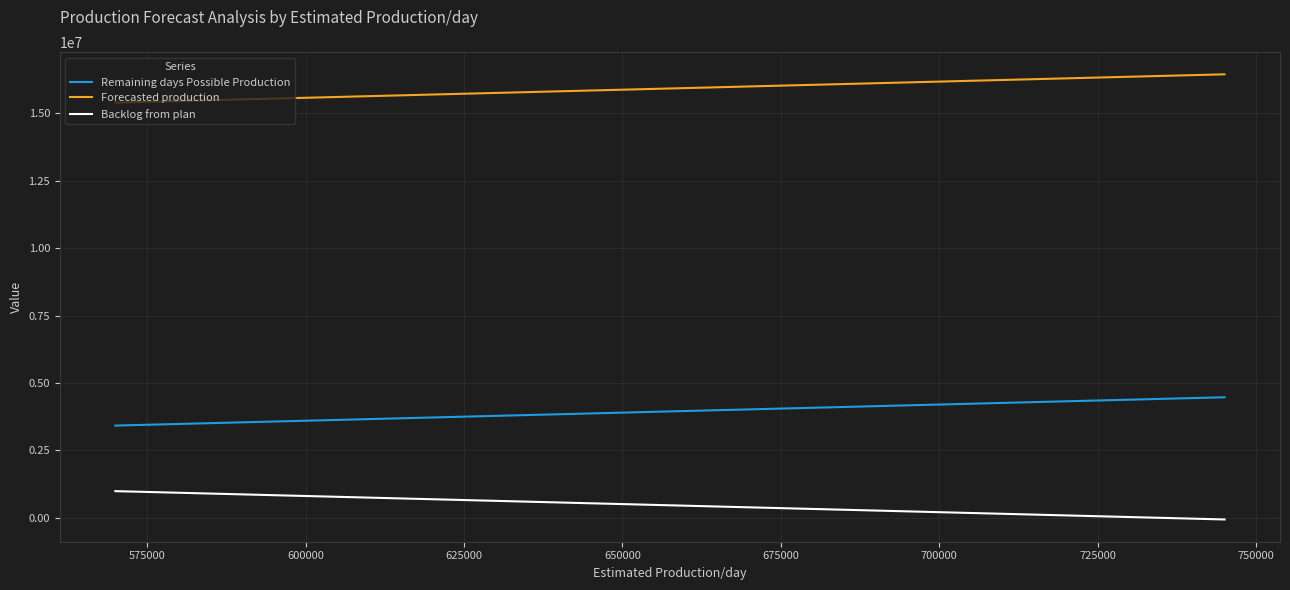

List the series in order of their peak value, highest first.

Forecasted production, Remaining days Possible Production, Backlog from plan